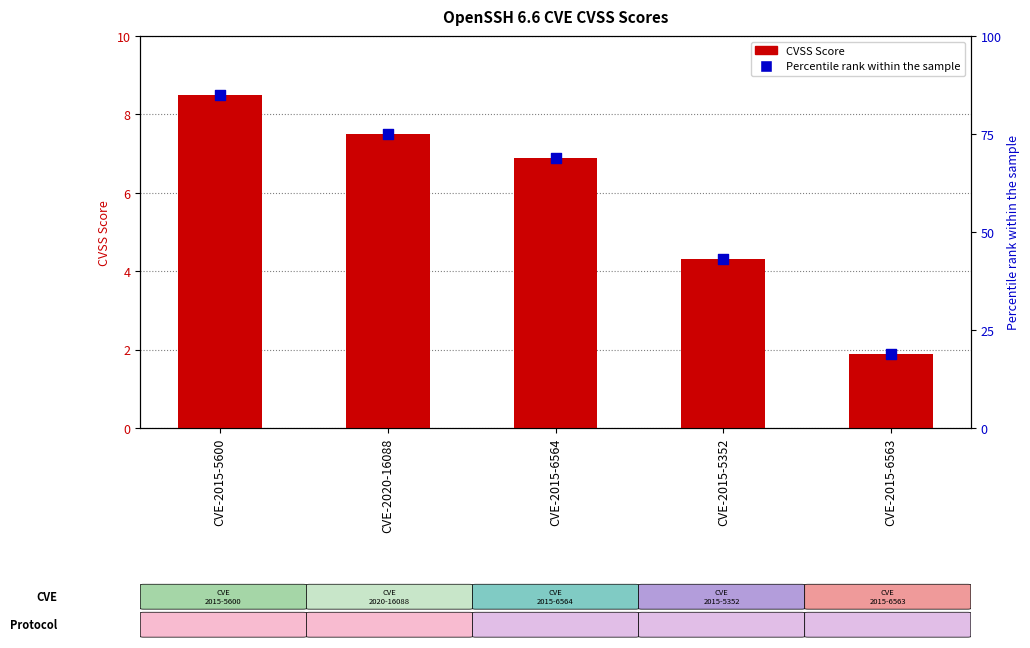

At how many categories does at least one series exceed 13?

5